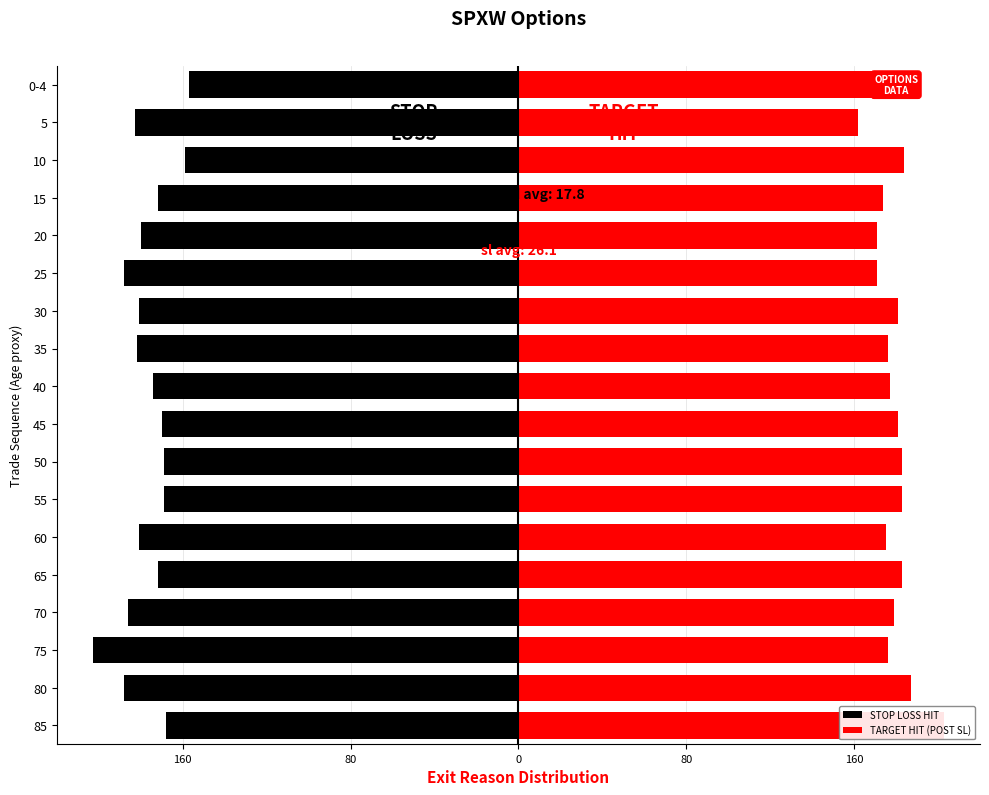

At 25, list the series in order from smallest to largest.

STOP LOSS HIT, TARGET HIT (POST SL)